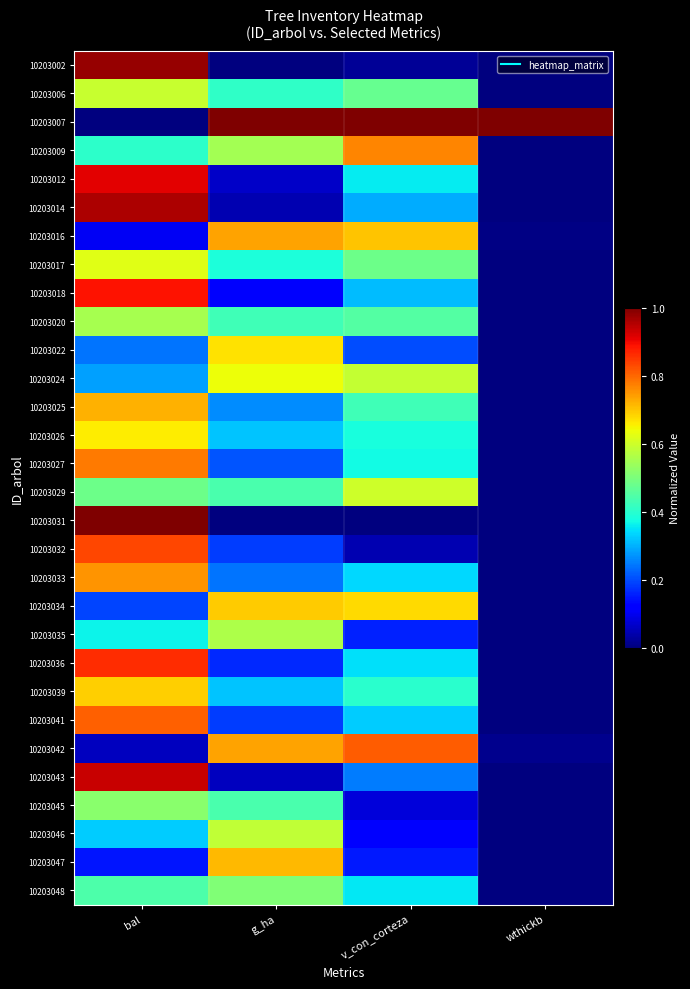

Reading right to left, extract all data points from this chart.

10203002: wthickb=0.0	v_con_corteza=0.0	g_ha=0.0	bal=1.0
10203006: wthickb=0.0	v_con_corteza=0.5	g_ha=0.4	bal=0.6
10203007: wthickb=1.0	v_con_corteza=1.0	g_ha=1.0	bal=0.0
10203009: wthickb=0.0	v_con_corteza=0.8	g_ha=0.5	bal=0.4
10203012: wthickb=0.0	v_con_corteza=0.4	g_ha=0.1	bal=0.9
10203014: wthickb=0.0	v_con_corteza=0.3	g_ha=0.0	bal=1.0
10203016: wthickb=0.0	v_con_corteza=0.7	g_ha=0.7	bal=0.1
10203017: wthickb=0.0	v_con_corteza=0.5	g_ha=0.4	bal=0.6
10203018: wthickb=0.0	v_con_corteza=0.3	g_ha=0.1	bal=0.9
10203020: wthickb=0.0	v_con_corteza=0.4	g_ha=0.4	bal=0.6
10203022: wthickb=0.0	v_con_corteza=0.2	g_ha=0.7	bal=0.2
10203024: wthickb=0.0	v_con_corteza=0.6	g_ha=0.6	bal=0.3
10203025: wthickb=0.0	v_con_corteza=0.4	g_ha=0.3	bal=0.7
10203026: wthickb=0.0	v_con_corteza=0.4	g_ha=0.3	bal=0.7
10203027: wthickb=0.0	v_con_corteza=0.4	g_ha=0.2	bal=0.8
10203029: wthickb=0.0	v_con_corteza=0.6	g_ha=0.4	bal=0.5
10203031: wthickb=0.0	v_con_corteza=0.0	g_ha=0.0	bal=1.0
10203032: wthickb=0.0	v_con_corteza=0.0	g_ha=0.2	bal=0.8
10203033: wthickb=0.0	v_con_corteza=0.3	g_ha=0.2	bal=0.8
10203034: wthickb=0.0	v_con_corteza=0.7	g_ha=0.7	bal=0.2
10203035: wthickb=0.0	v_con_corteza=0.2	g_ha=0.6	bal=0.4
10203036: wthickb=0.0	v_con_corteza=0.3	g_ha=0.2	bal=0.9
10203039: wthickb=0.0	v_con_corteza=0.4	g_ha=0.3	bal=0.7
10203041: wthickb=0.0	v_con_corteza=0.3	g_ha=0.2	bal=0.8
10203042: wthickb=0.0	v_con_corteza=0.8	g_ha=0.7	bal=0.1
10203043: wthickb=0.0	v_con_corteza=0.2	g_ha=0.1	bal=0.9
10203045: wthickb=0.0	v_con_corteza=0.1	g_ha=0.4	bal=0.5
10203046: wthickb=0.0	v_con_corteza=0.1	g_ha=0.6	bal=0.3
10203047: wthickb=0.0	v_con_corteza=0.2	g_ha=0.7	bal=0.1
10203048: wthickb=0.0	v_con_corteza=0.4	g_ha=0.5	bal=0.4